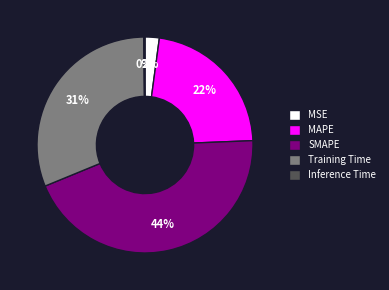

Does any single category account for the majority?

No